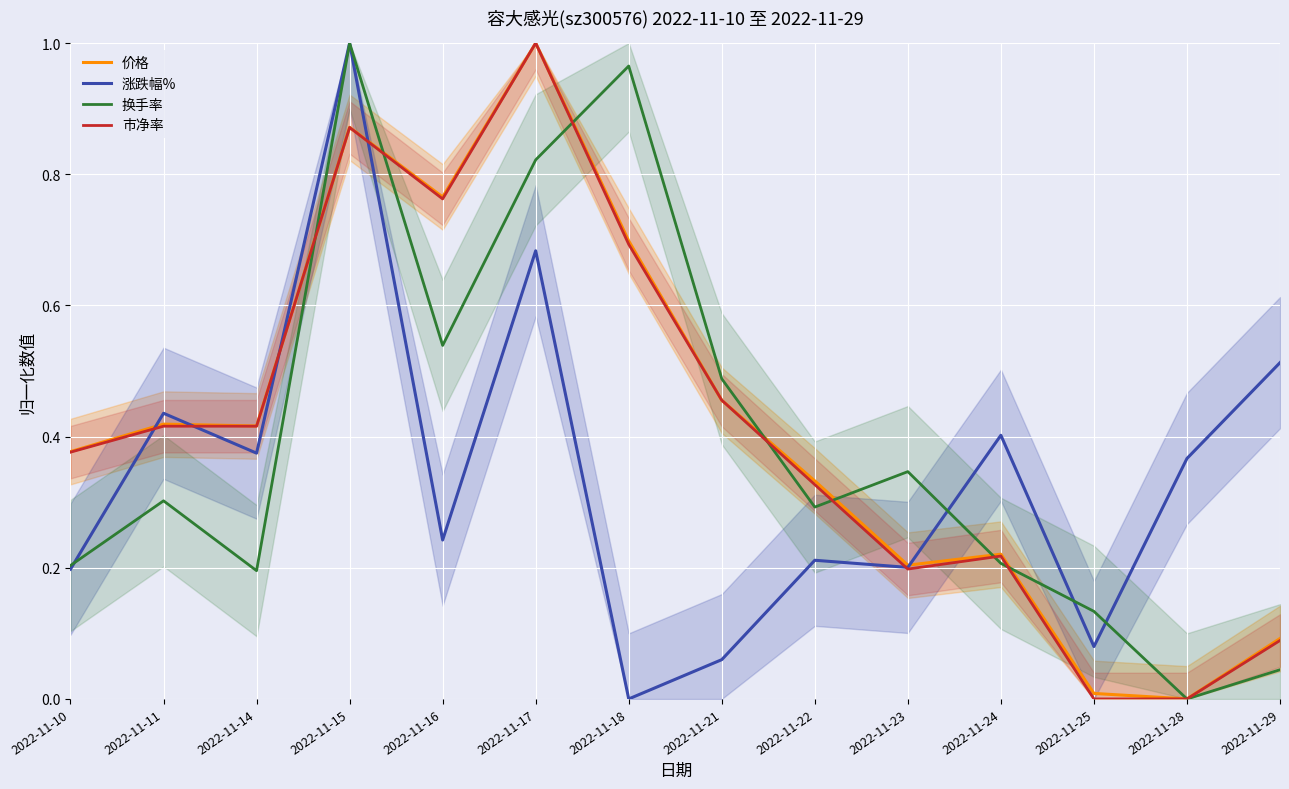

Where is 价格 nearest to the value 0?

2022-11-28